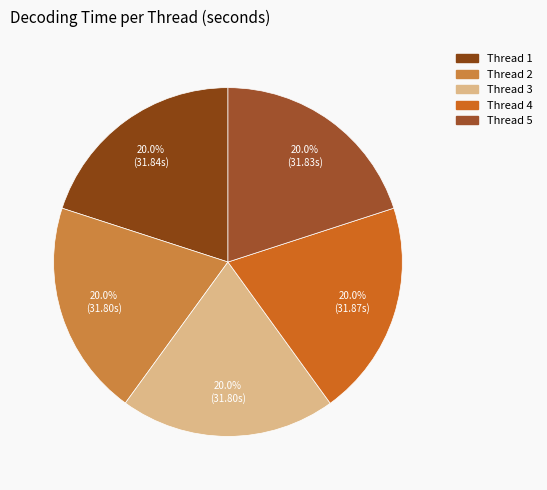

How many segments does this pie chart have?

5